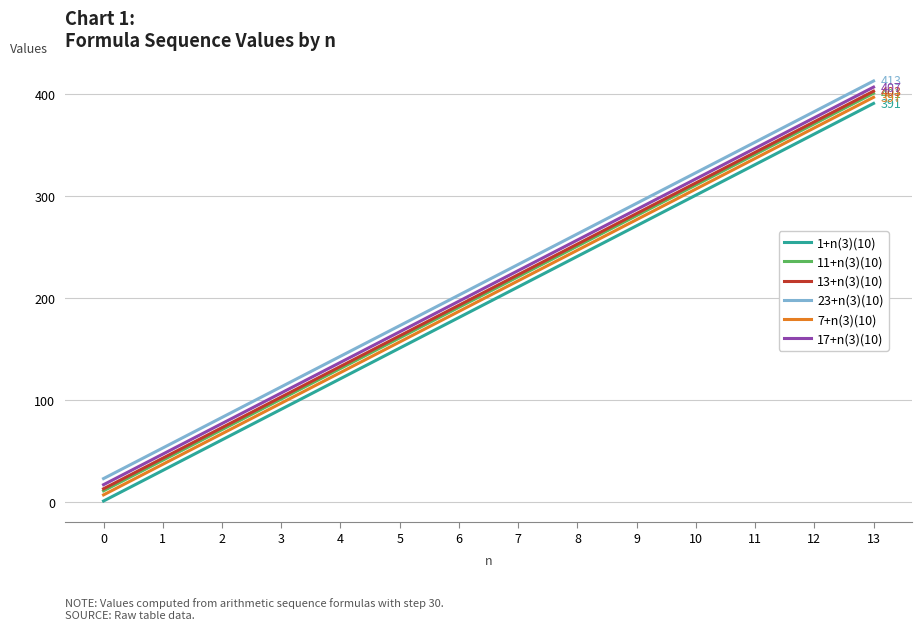

True or false: 17+n(3)(10) and 1+n(3)(10) intersect in this chart.

False